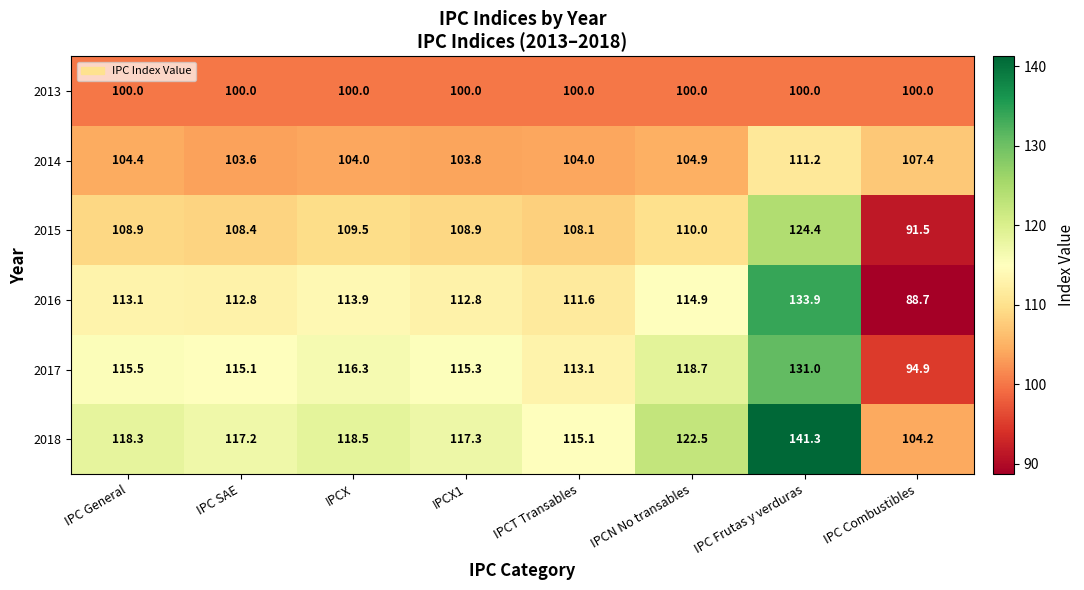

What is the minimum value shown in the chart?

88.7